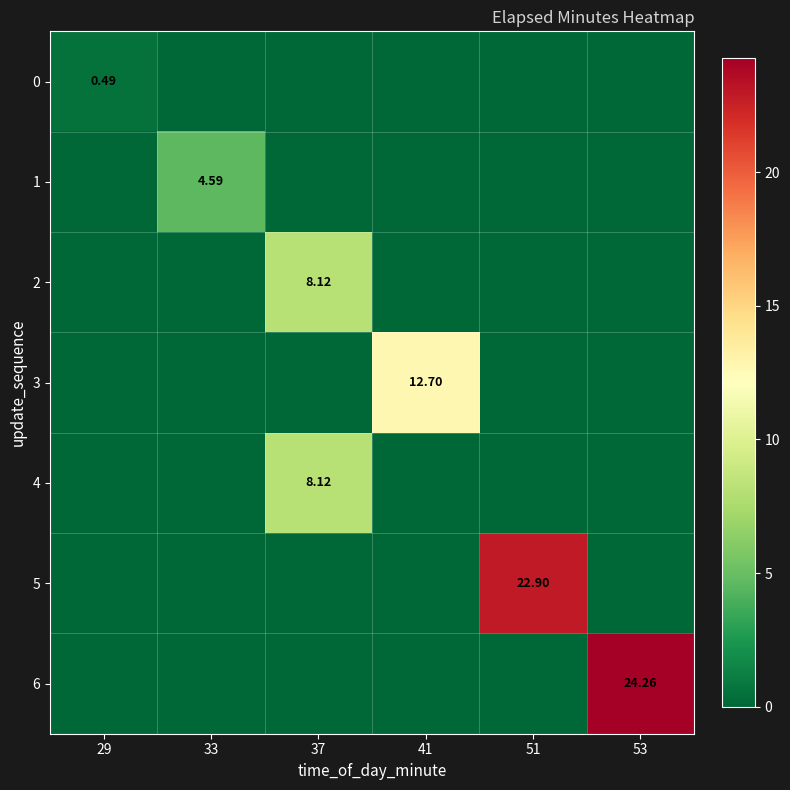

How many data points does each series have?

6